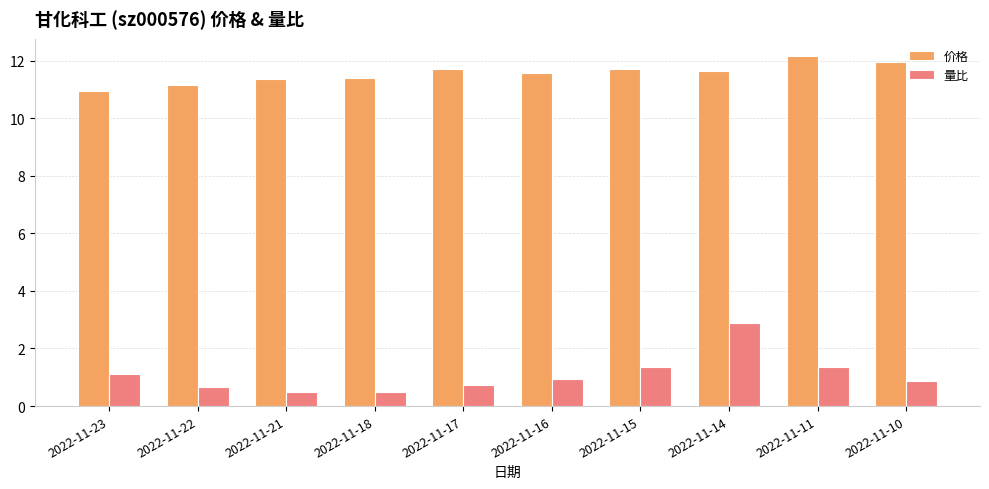

At which category is the sum across all series the highest?

2022-11-14